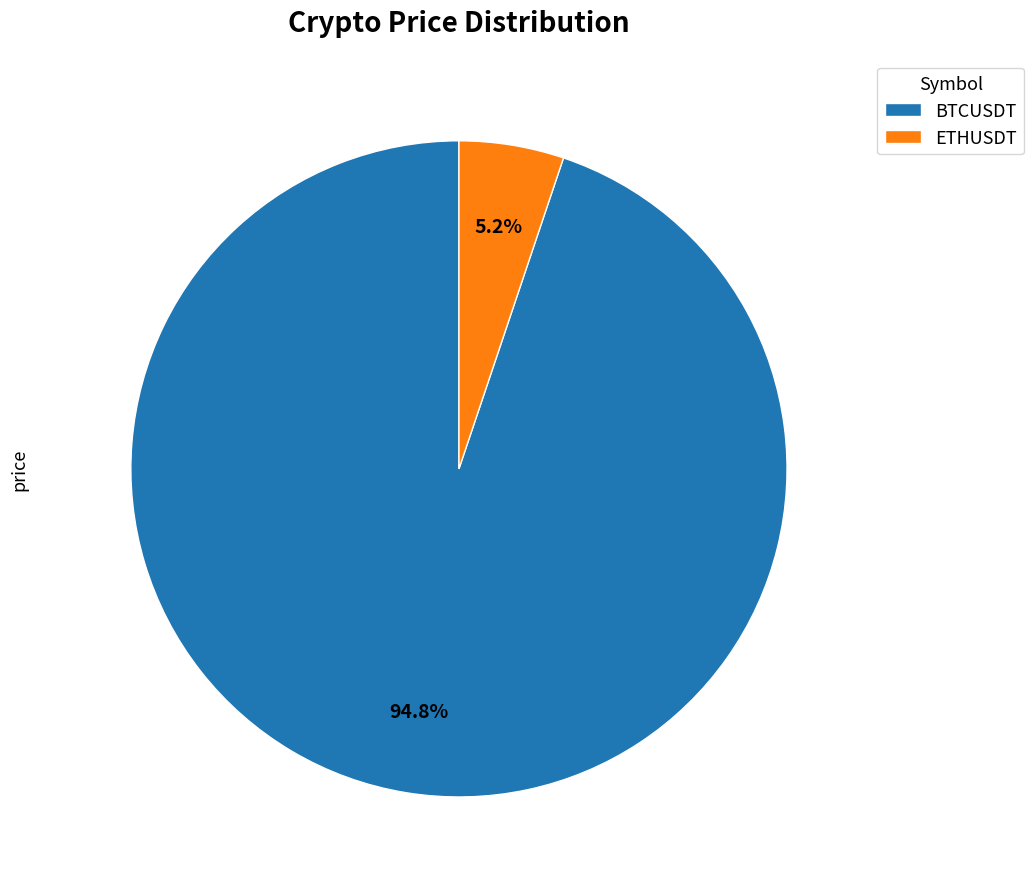

Which category has the smallest portion of the pie?

ETHUSDT